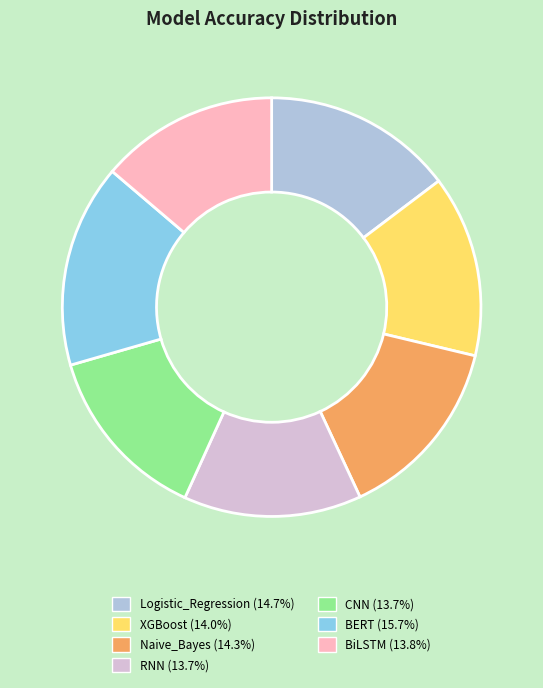

Does any single category account for the majority?

No